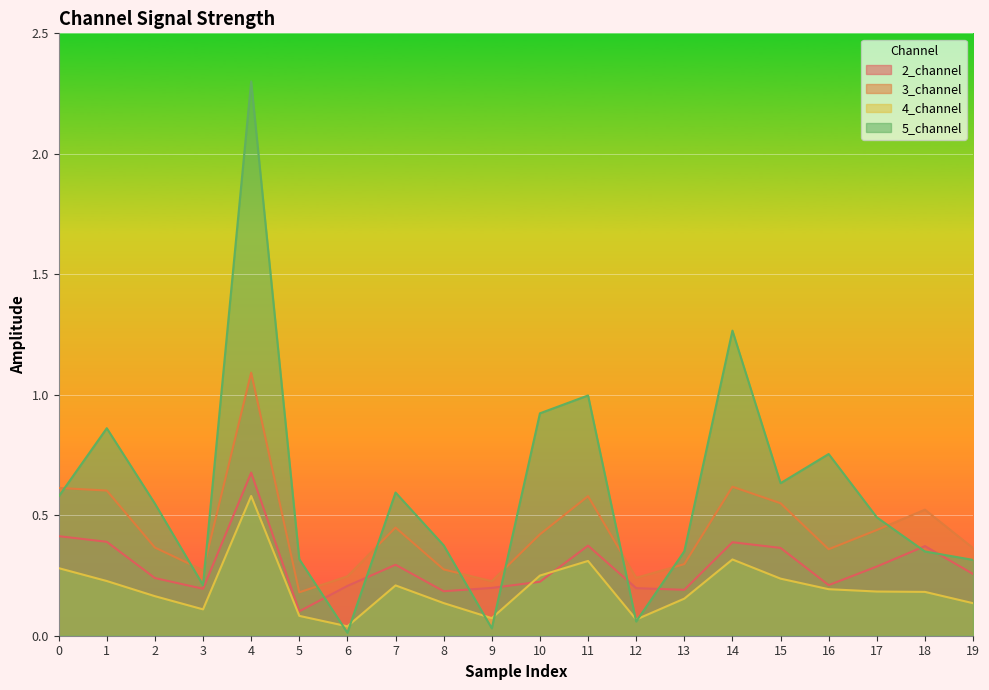

Which series changed the most between 7 and 14?

5_channel